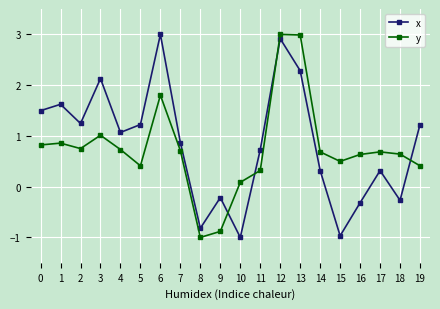

What is the value of the y point at the 18th from the left?

0.7